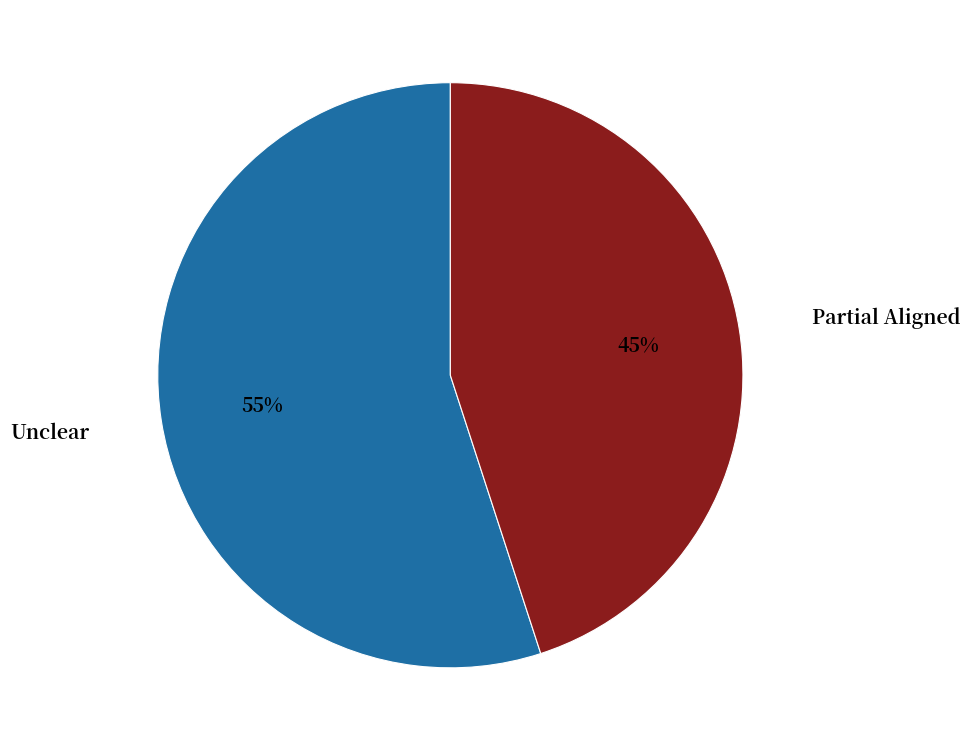

Does Partial Aligned represent more than half of the total?

No